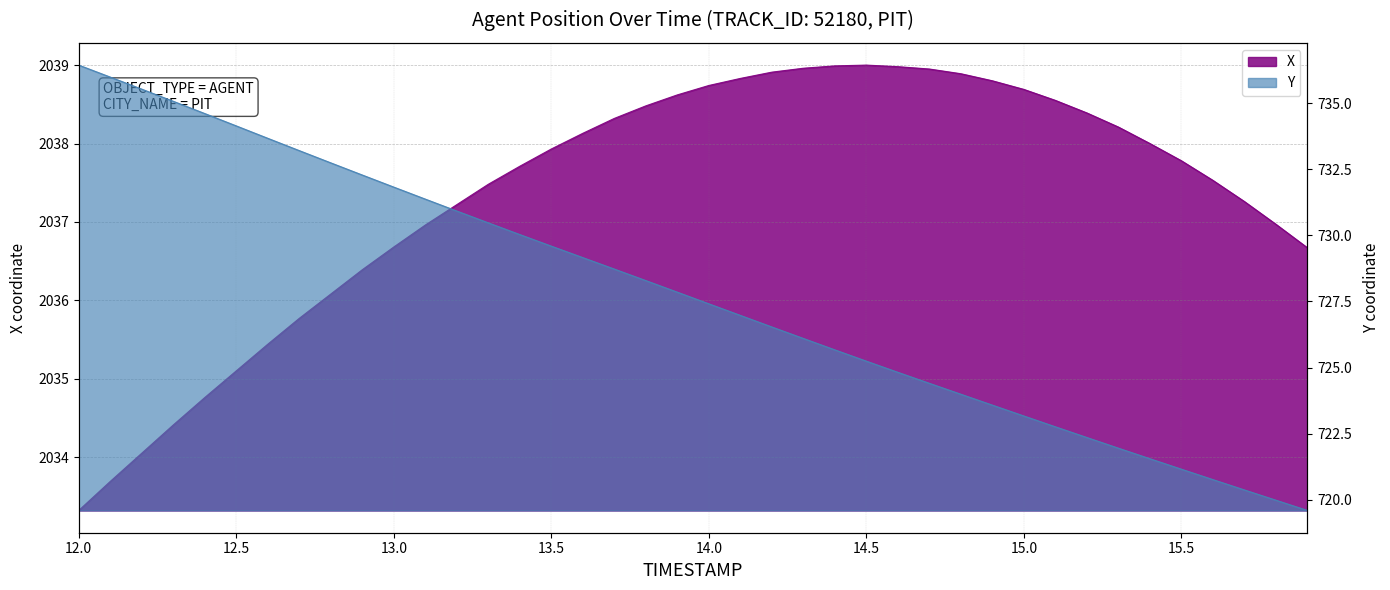

What is the label of the 18th point from the right?

14.2